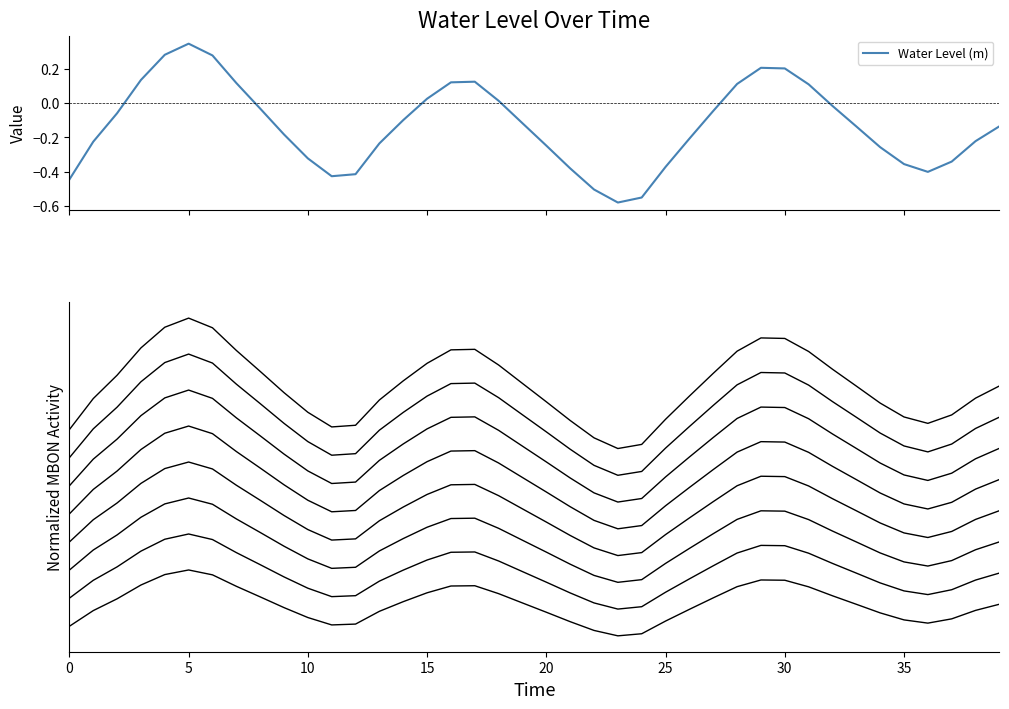

True or false: there are more than 2 points higher than both neighbors.

True